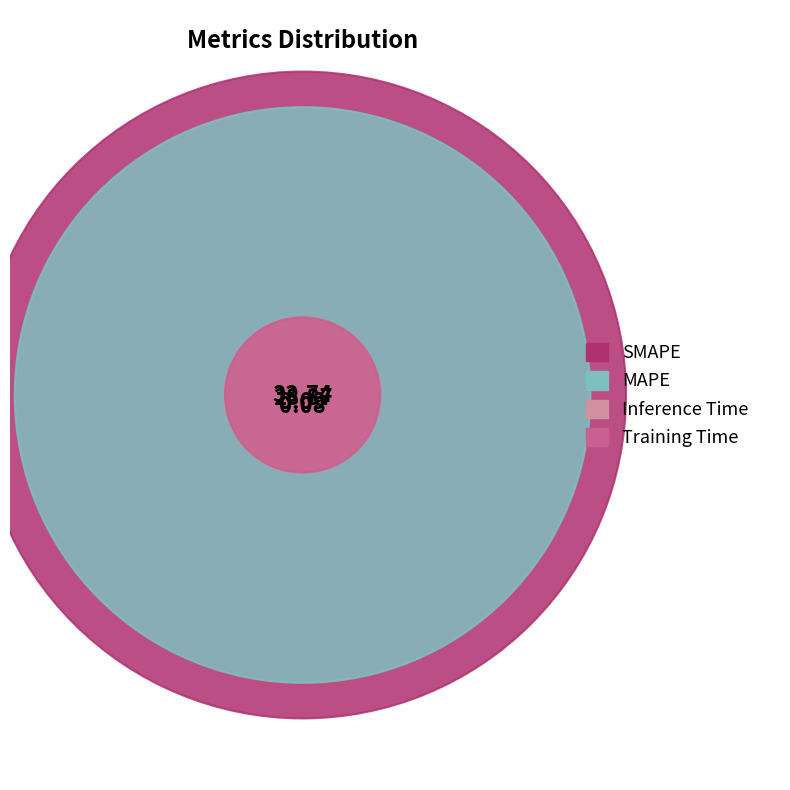

Does any single category account for the majority?

Yes